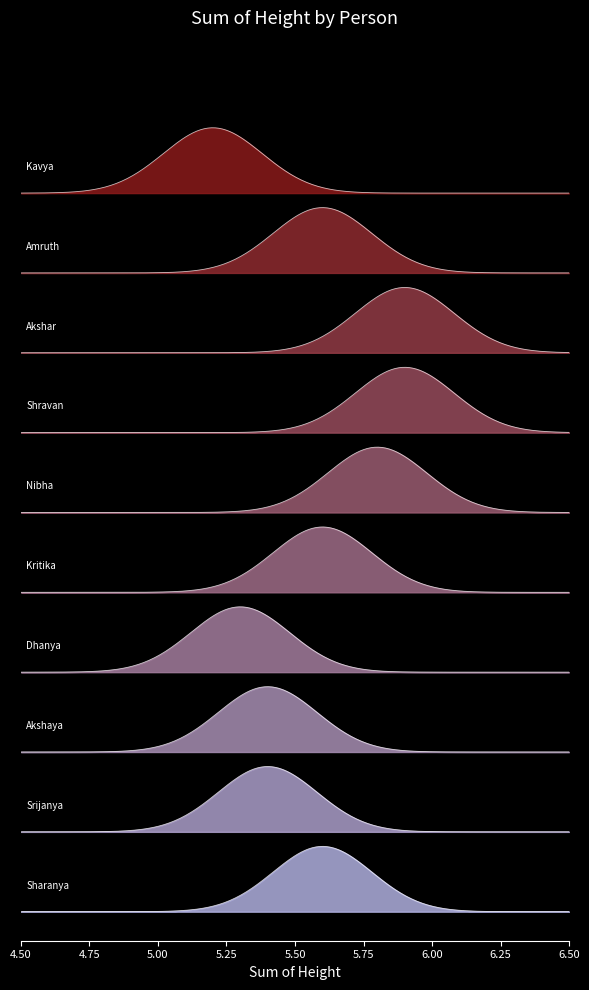

True or false: Sum of Height has more than 2 points higher than both neighbors.

False